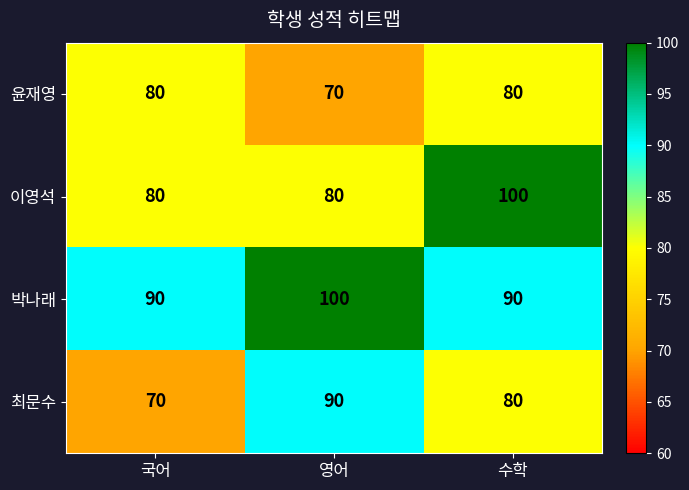

The value of 윤재영 at 수학 is 53. True or false?

False